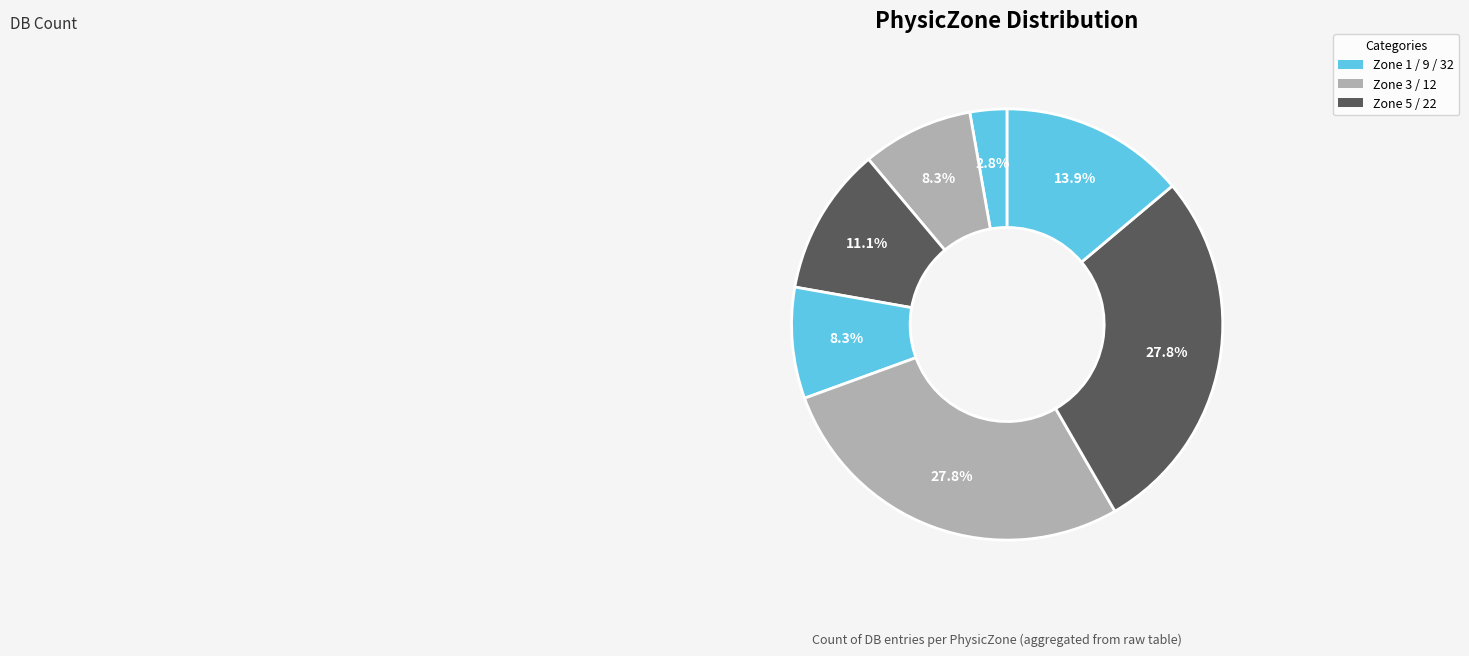

Count the number of slices in the pie.

7